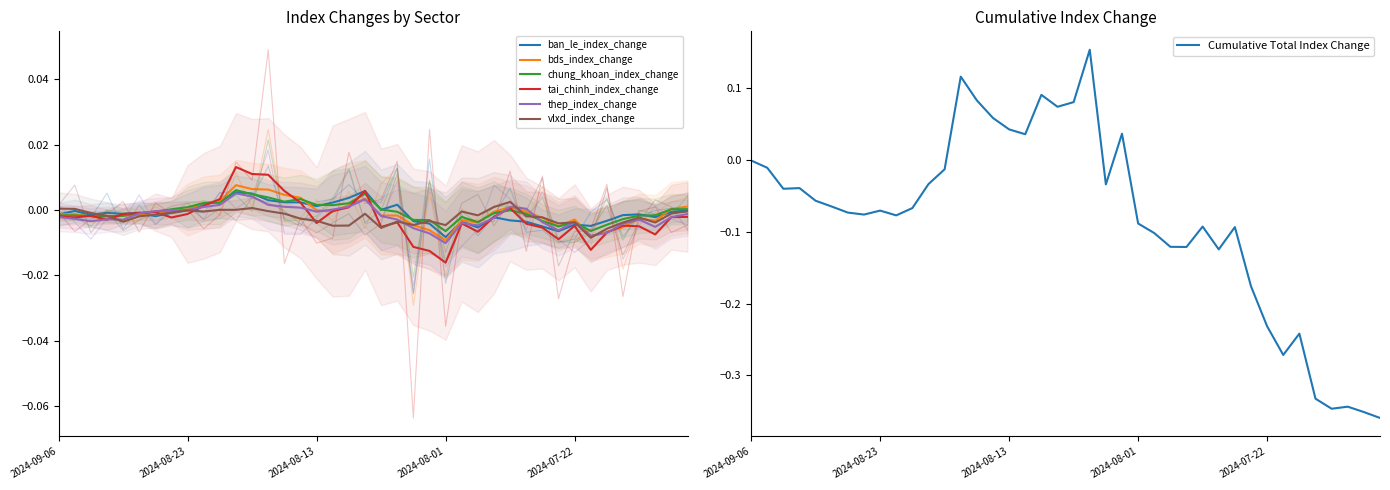

Which label corresponds to the largest value in the chart?

2024-08-16